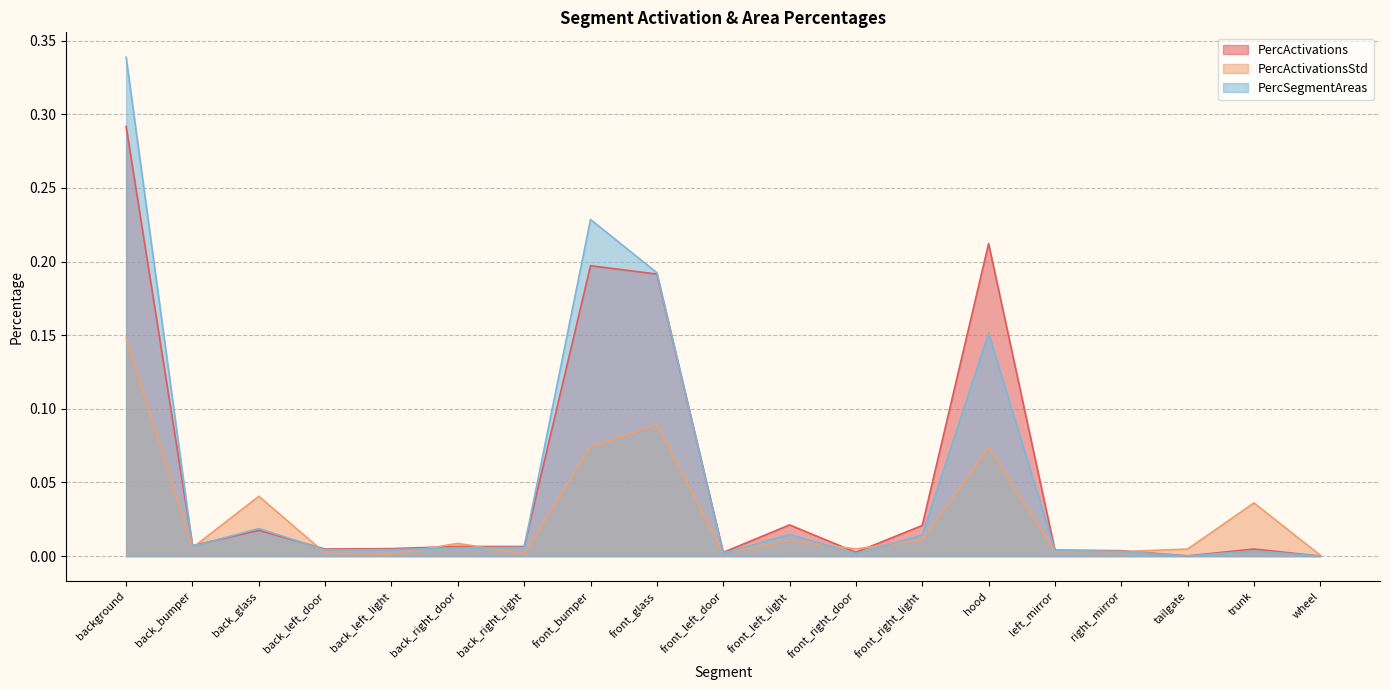

At which category does PercActivations reach its first local peak?

back_glass